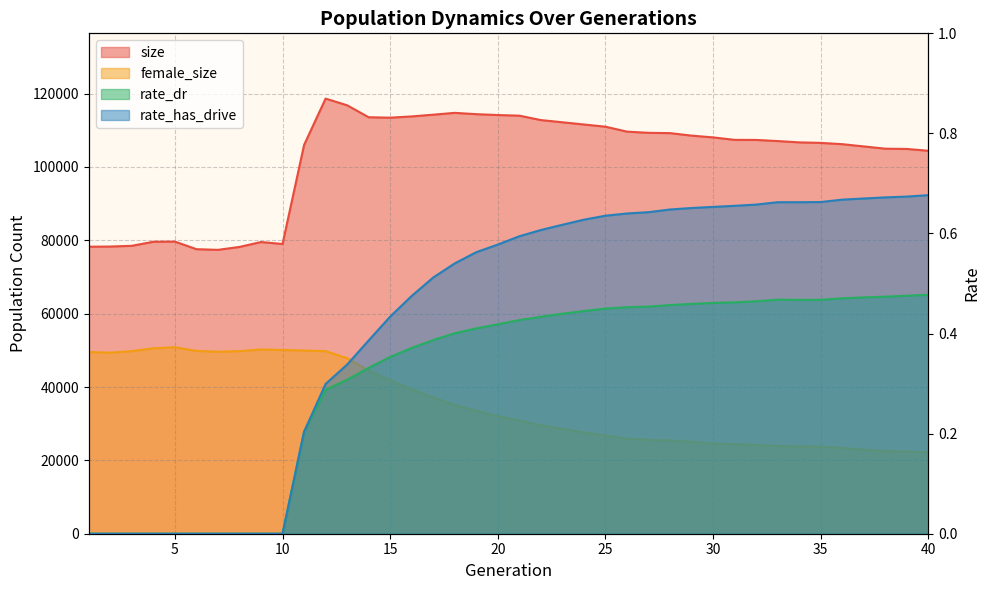

Read the size value at 34.

106710.0